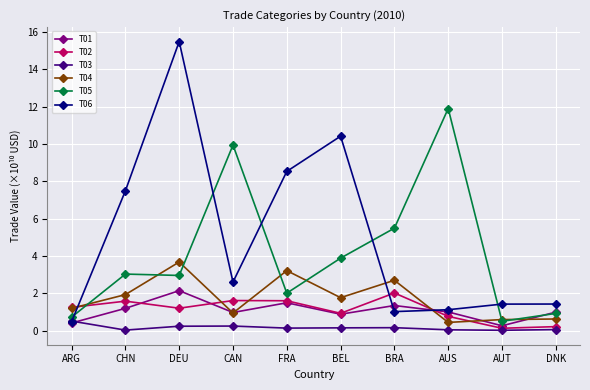

True or false: T02 has a value of 0.4 at FRA.

False